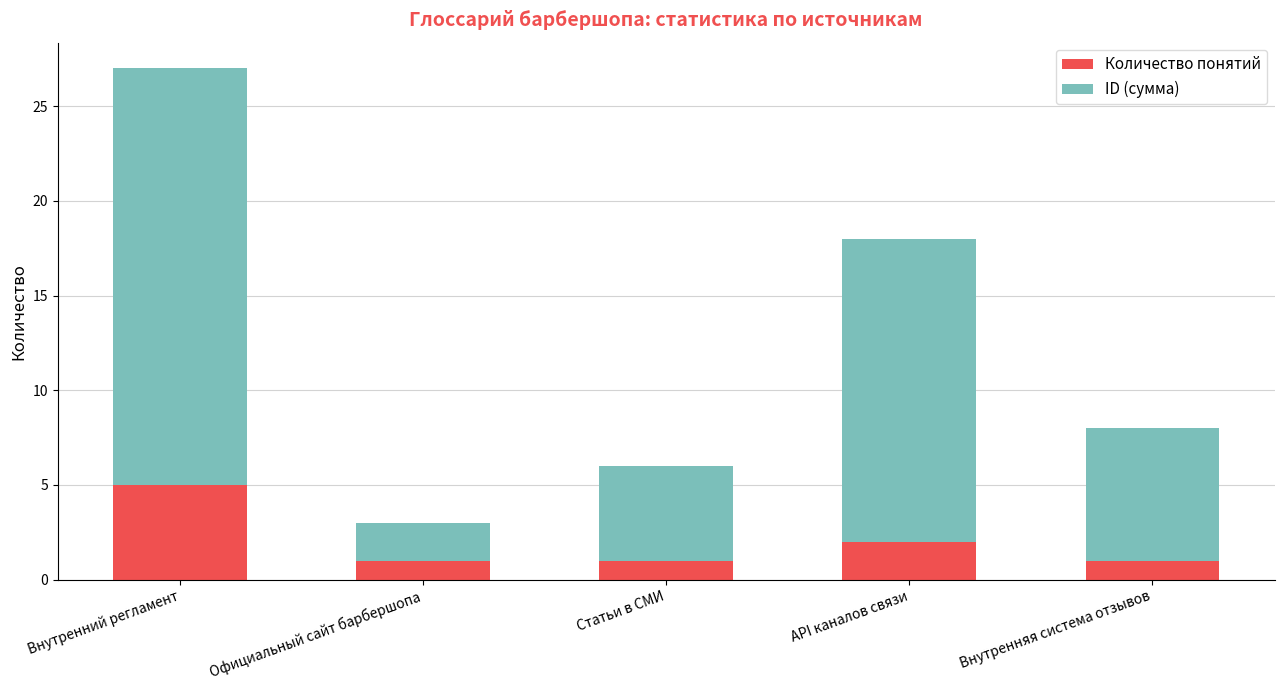

At which category is the sum across all series the highest?

Внутренний регламент